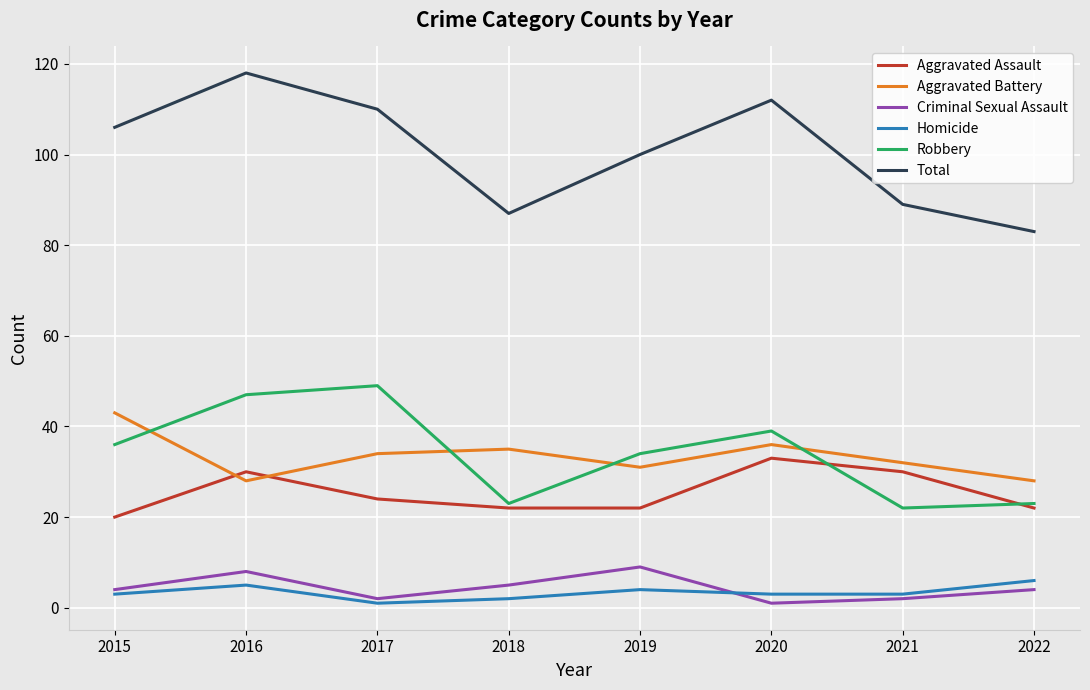

The Criminal Sexual Assault series shows 2 at 2017. True or false?

True